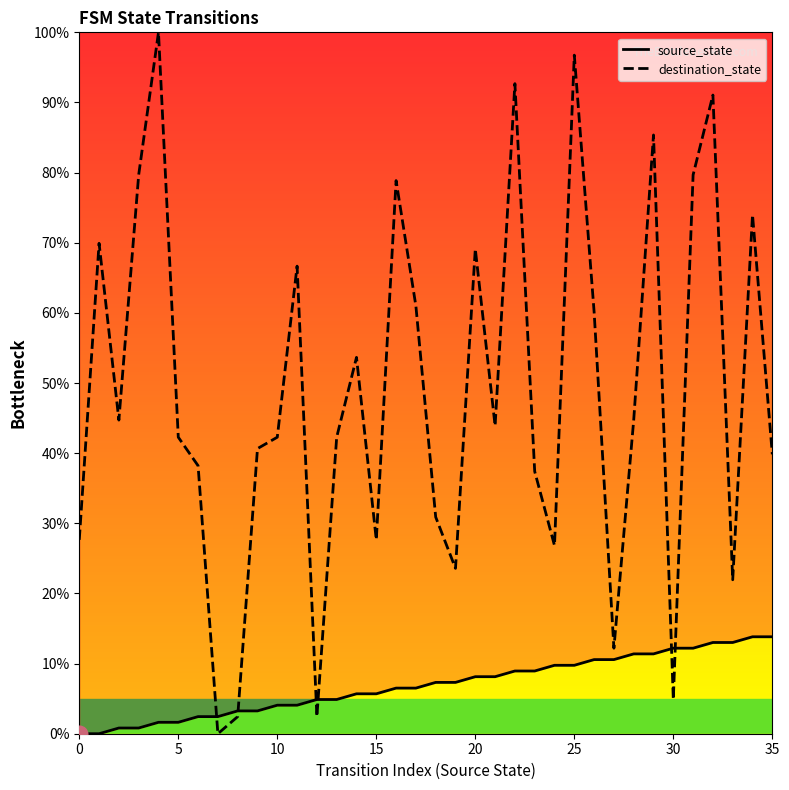

True or false: source_state and destination_state cross at least once.

True